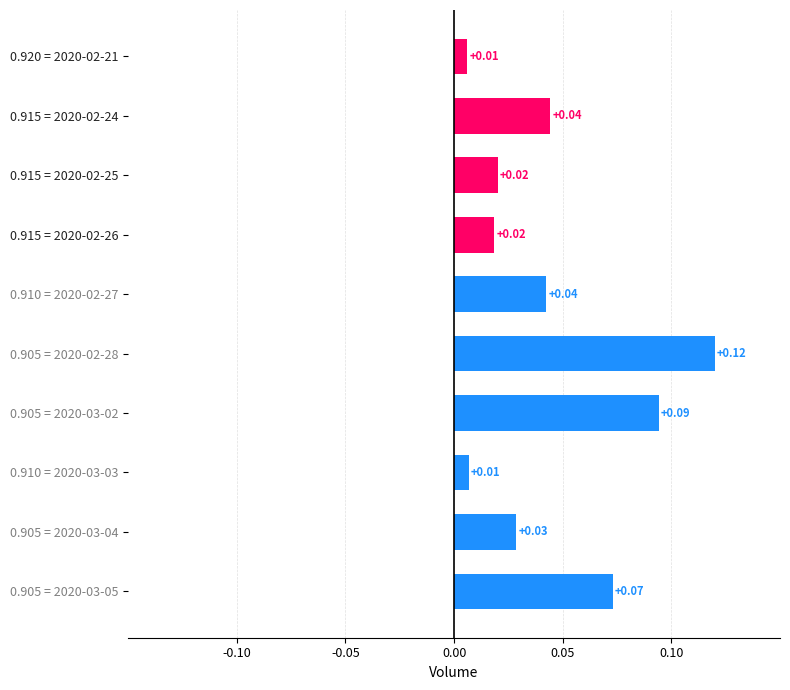

Between 0.910 = 2020-02-27 and 0.905 = 2020-02-28, which is larger?

0.905 = 2020-02-28